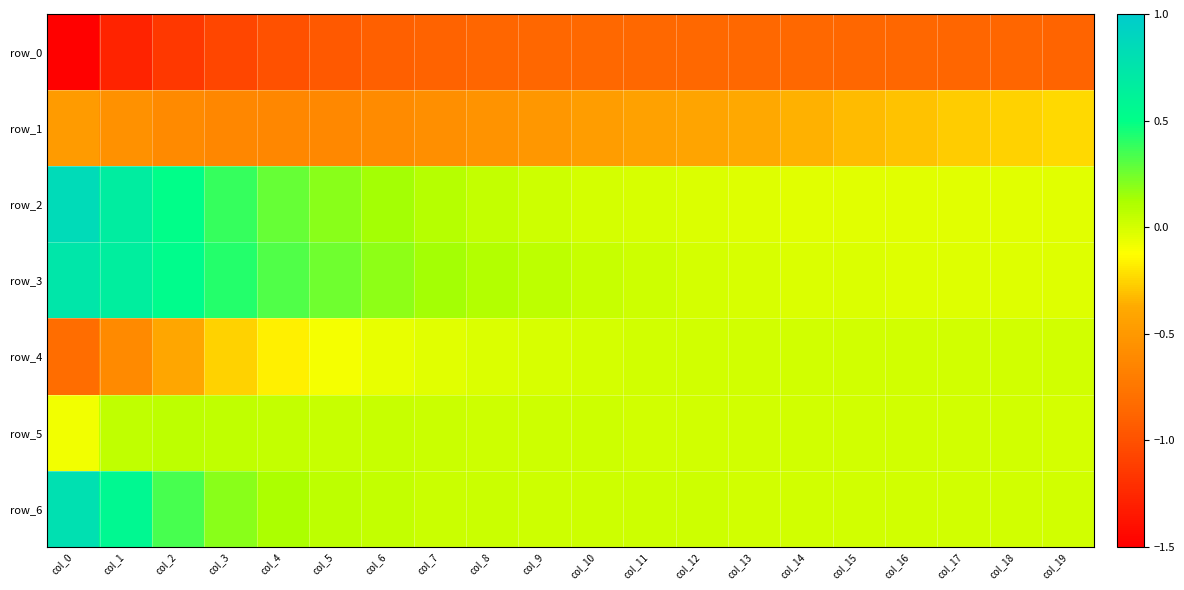

At which category does the chart reach its minimum across all series?

col_0